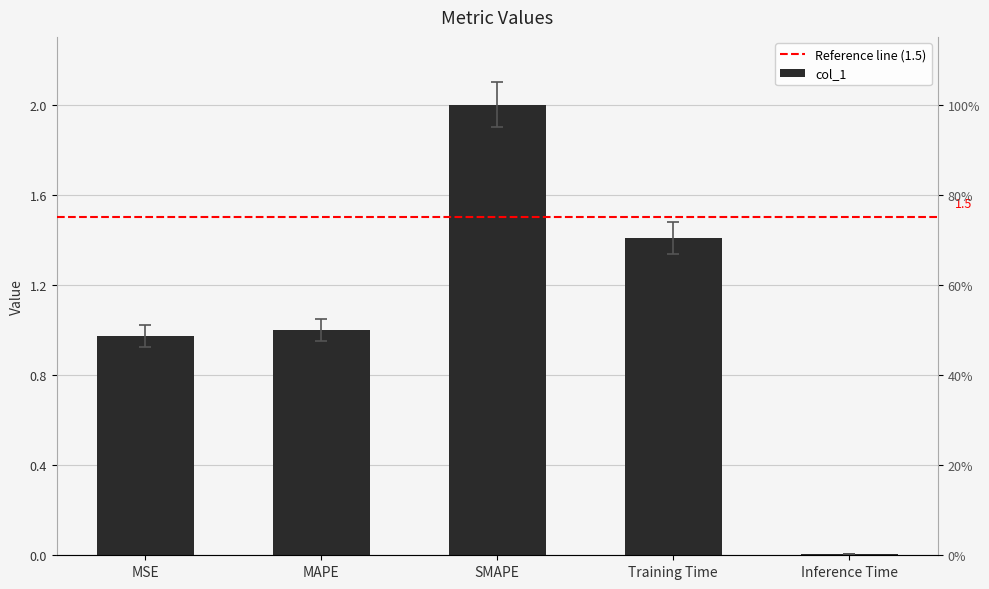

List the labels in order of value, largest first.

SMAPE, Training Time, MAPE, MSE, Inference Time